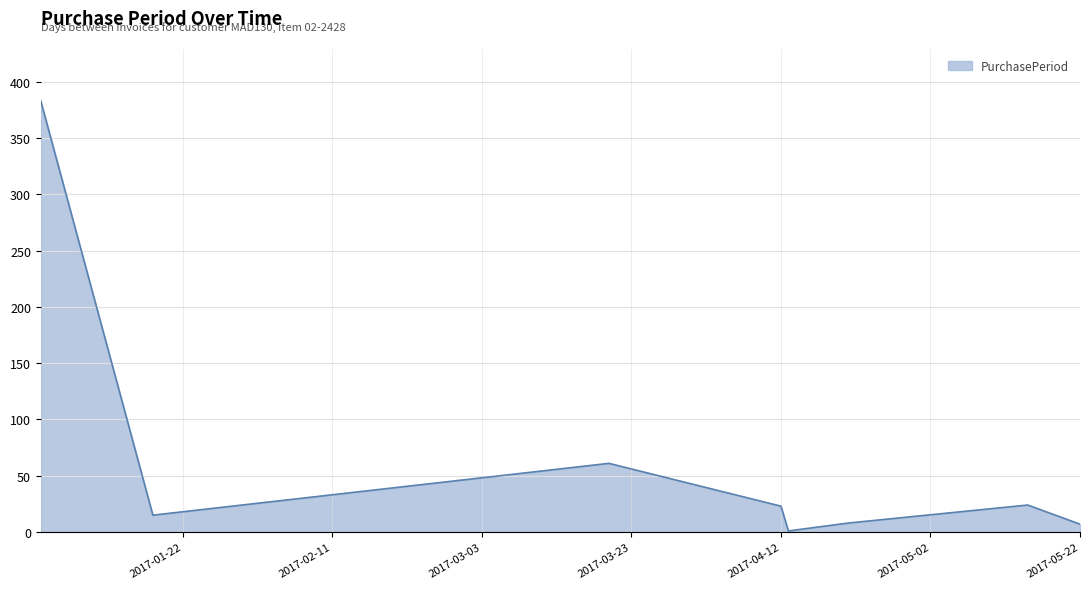

Does the chart display data point markers on the line(s)?

No